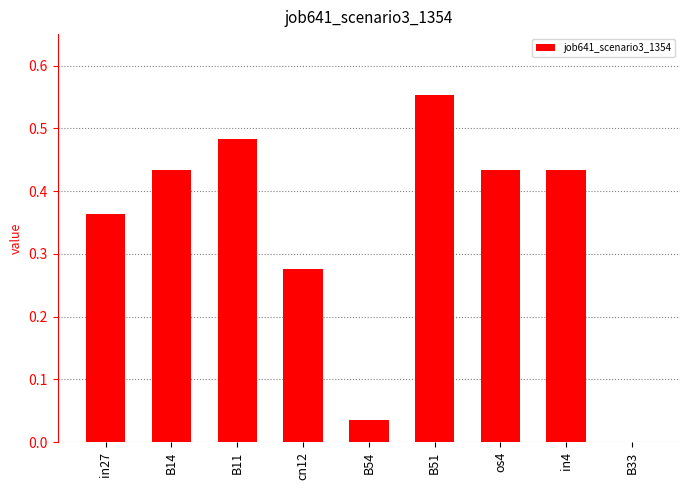

True or false: the data shows 0.0 at B33.

True